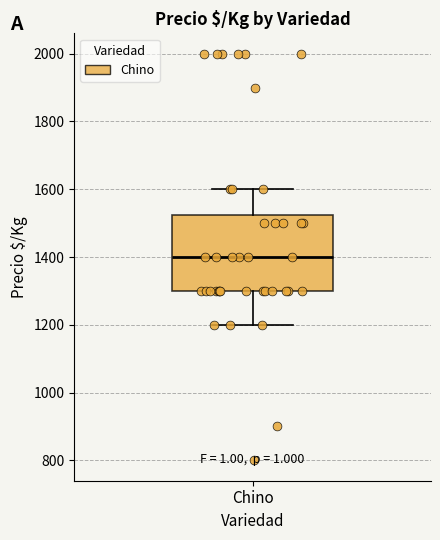

Transcribe this box plot: give where the median line is, the range the box spans, and where the two whiskers end, as read against the y-axis. The values are not printed on the chart, so give them approximately, as read against the axis.

median 1400, box 1300 to 1520, whiskers 1200 to 1600